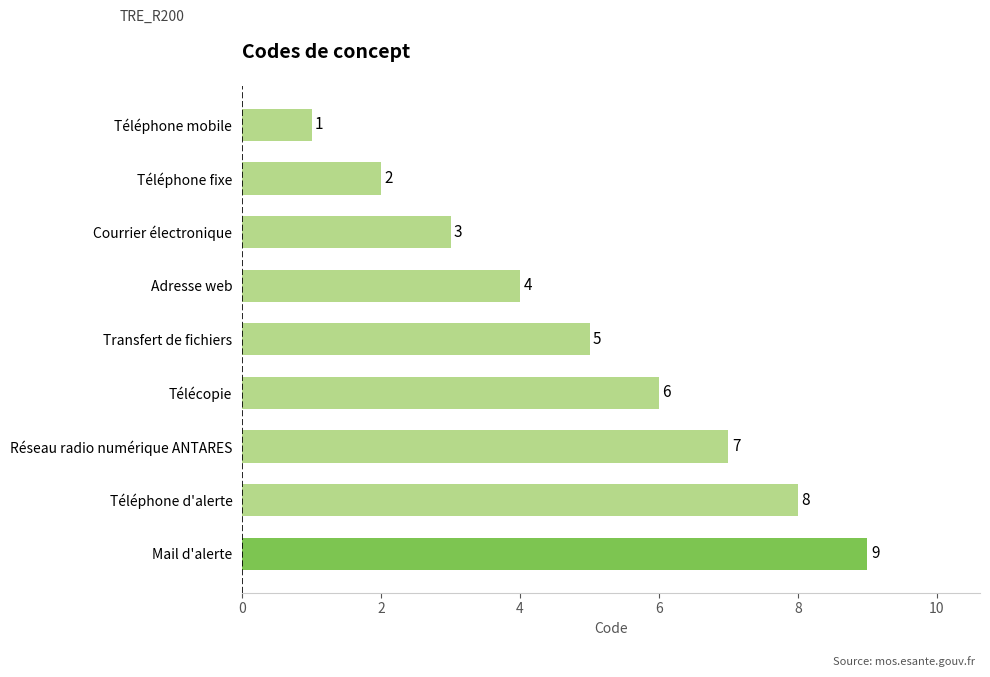

The chart shows a value of 9 at Télécopie. True or false?

False